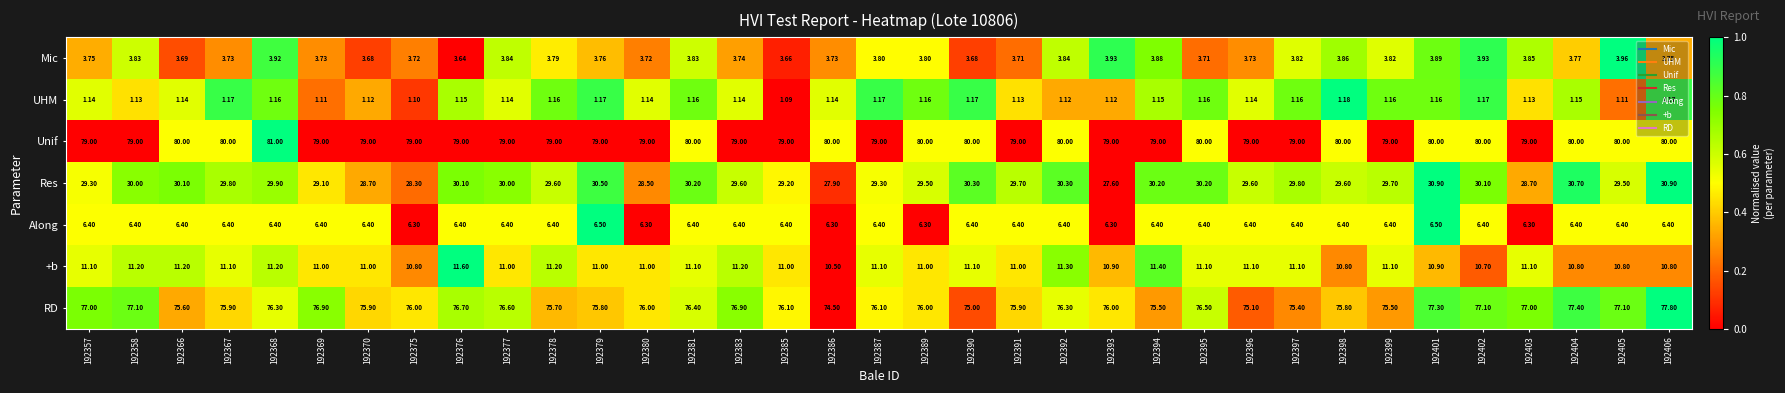

How many categories are shown in the chart?

35